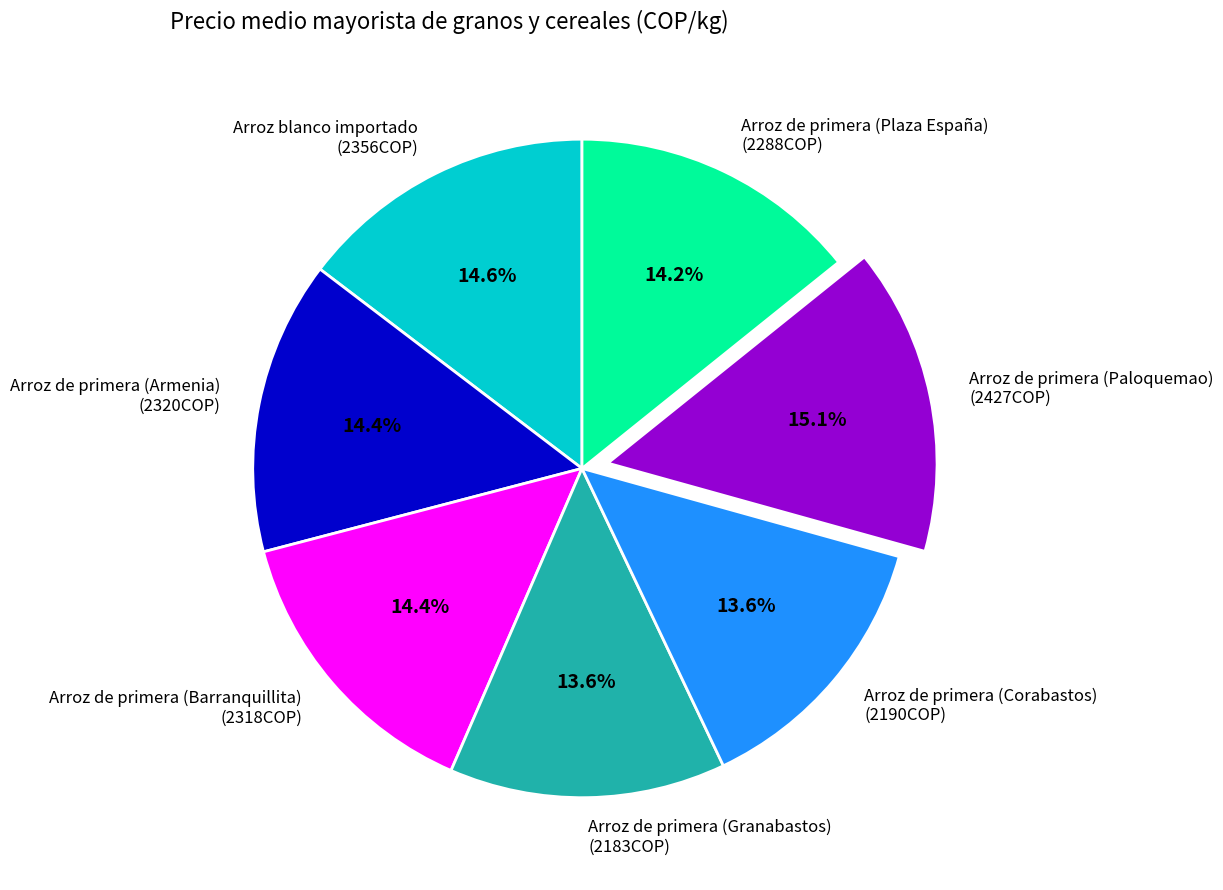

Approximately how many times larger is the value at Arroz de primera (Corabastos) (2190COP) compared to Arroz blanco importado (2356COP)?

0.9